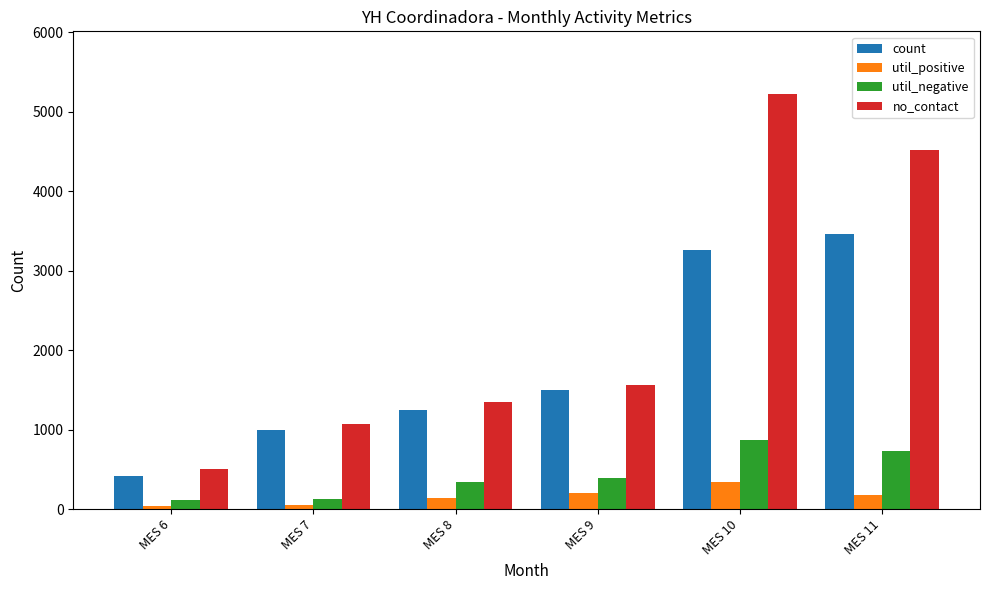

What is the value of the util_negative bar at the 2nd from the left?

125